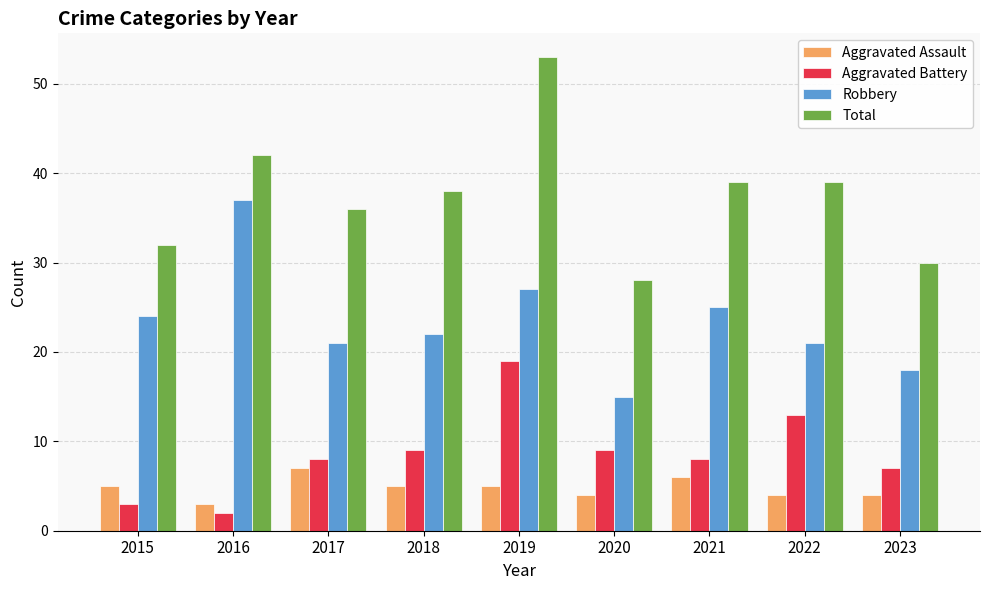

What is the difference between the highest and lowest values at 2019?

48